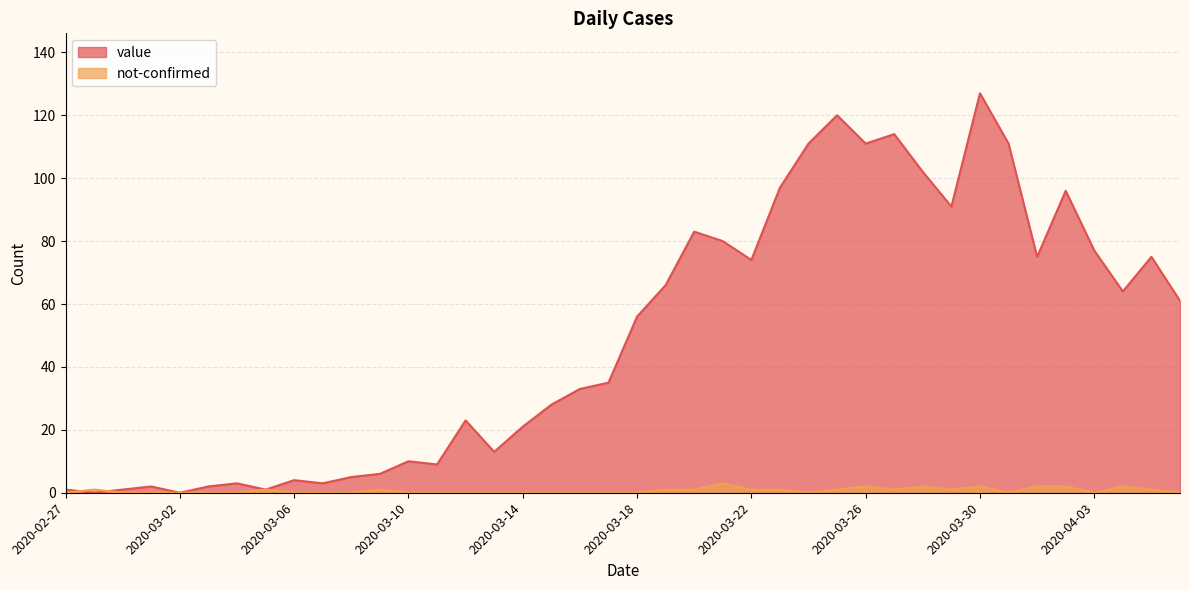

In not-confirmed, how many points are higher than both neighbors (excluding endpoints)?

8